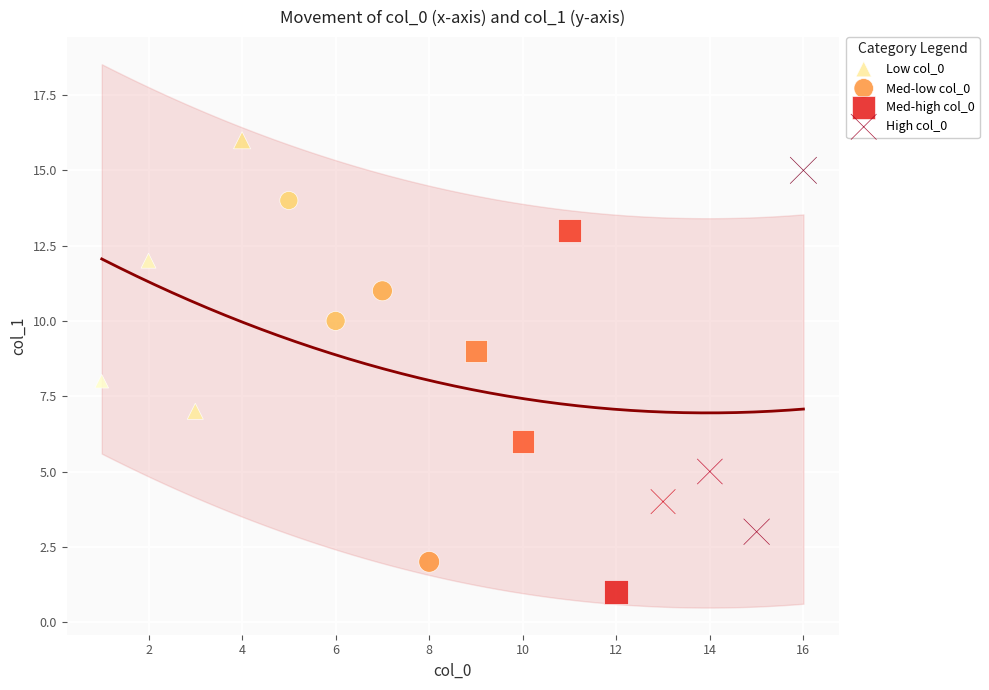

Which series reaches the maximum Y coordinate?

Low col_0